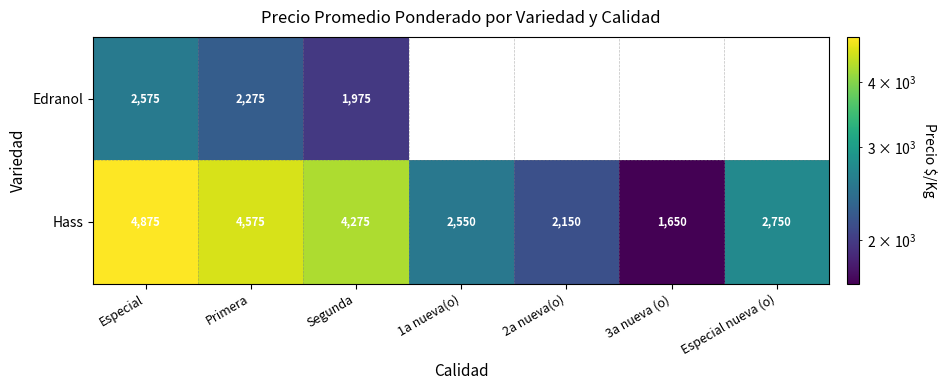

True or false: Hass has a value of 2042 at Especial.

False